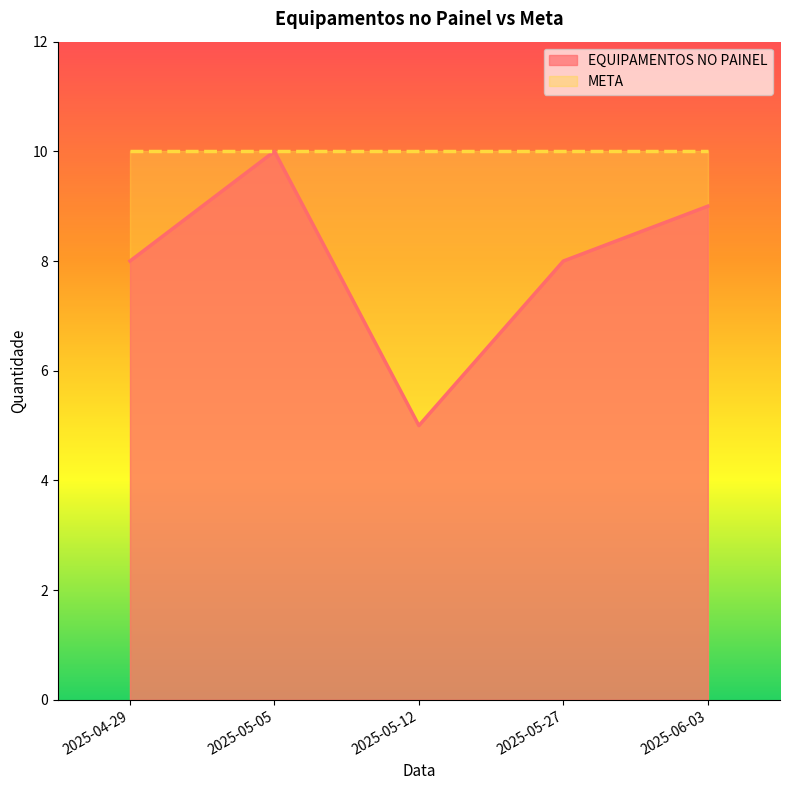

At which category does the data reach its first local peak?

2025-05-05